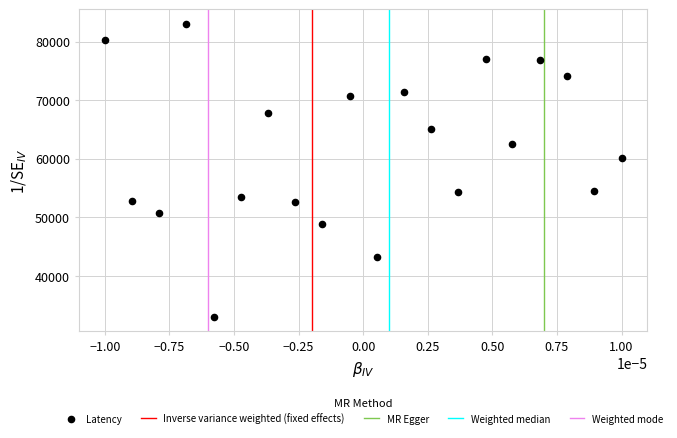

What Y value in the scatter plot is closest to 58000?

60124.7